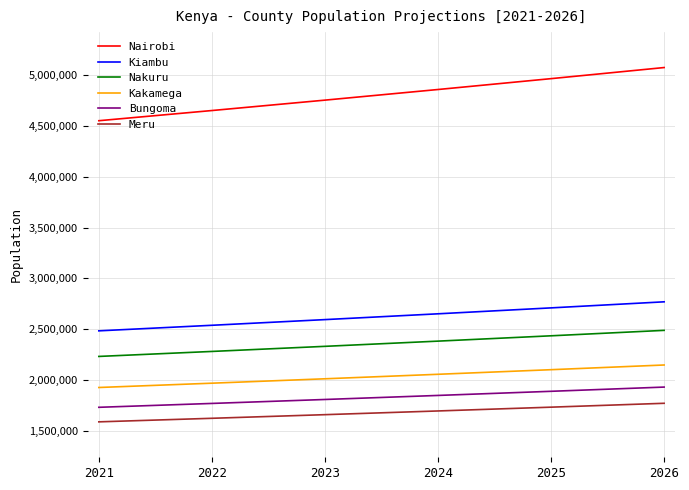

What is the difference between the maximum and minimum values in the Kakamega series?

221404